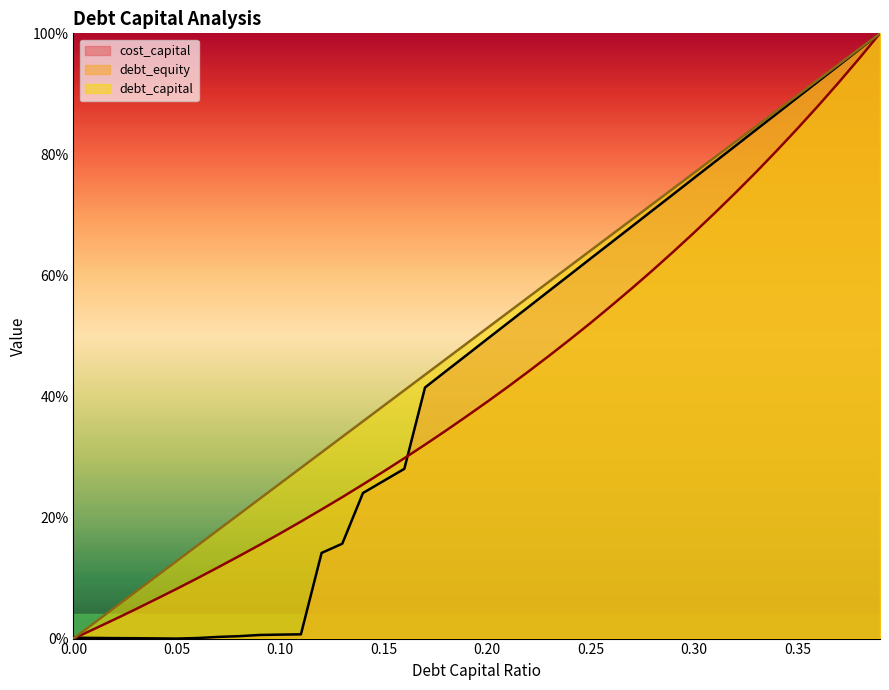

Is the value of debt_equity at 0.03 greater than the value of debt_capital at 0.33?

No